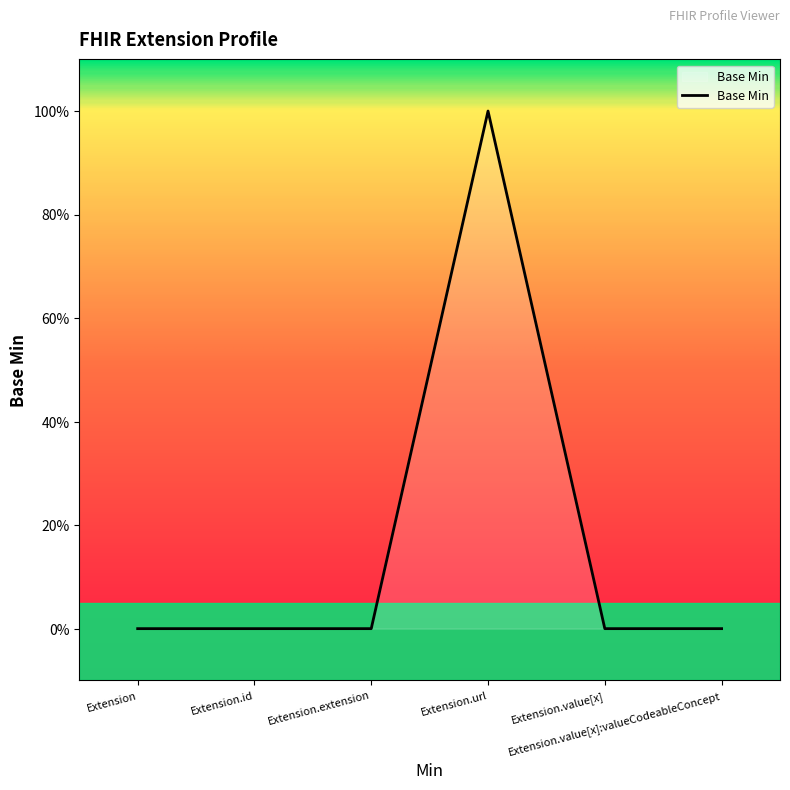

At which category does the data reach its first local peak?

Extension.url